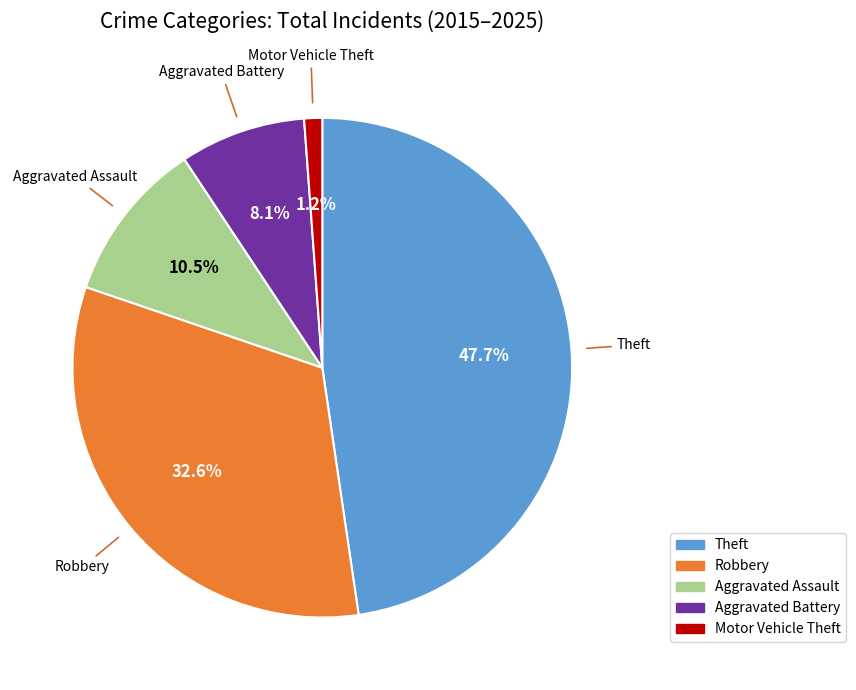

Is there a majority slice in this chart?

No